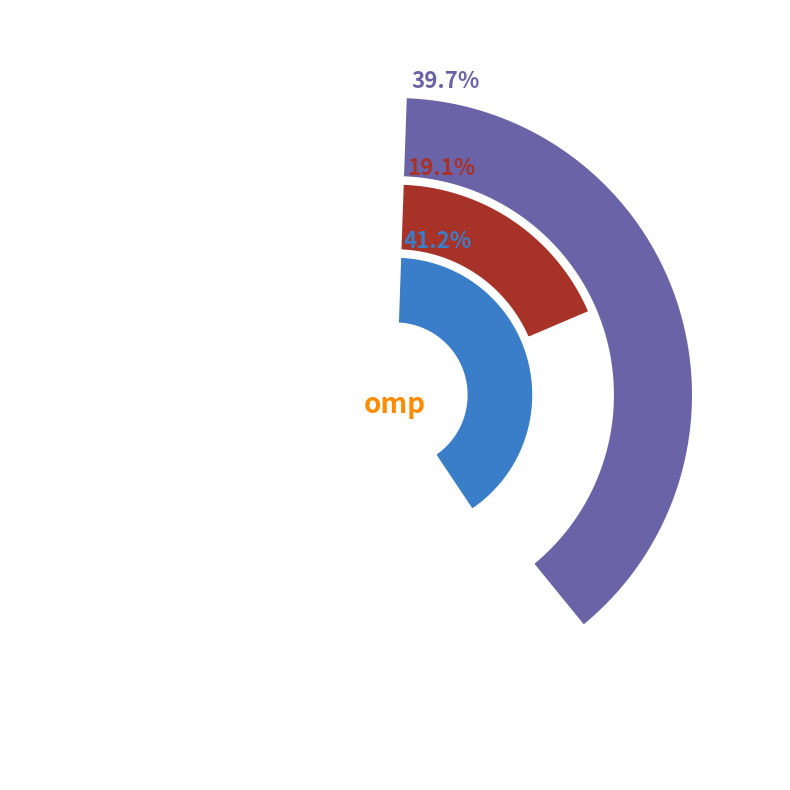

To the nearest percent, what percentage of the pie is elasticnet?

19%